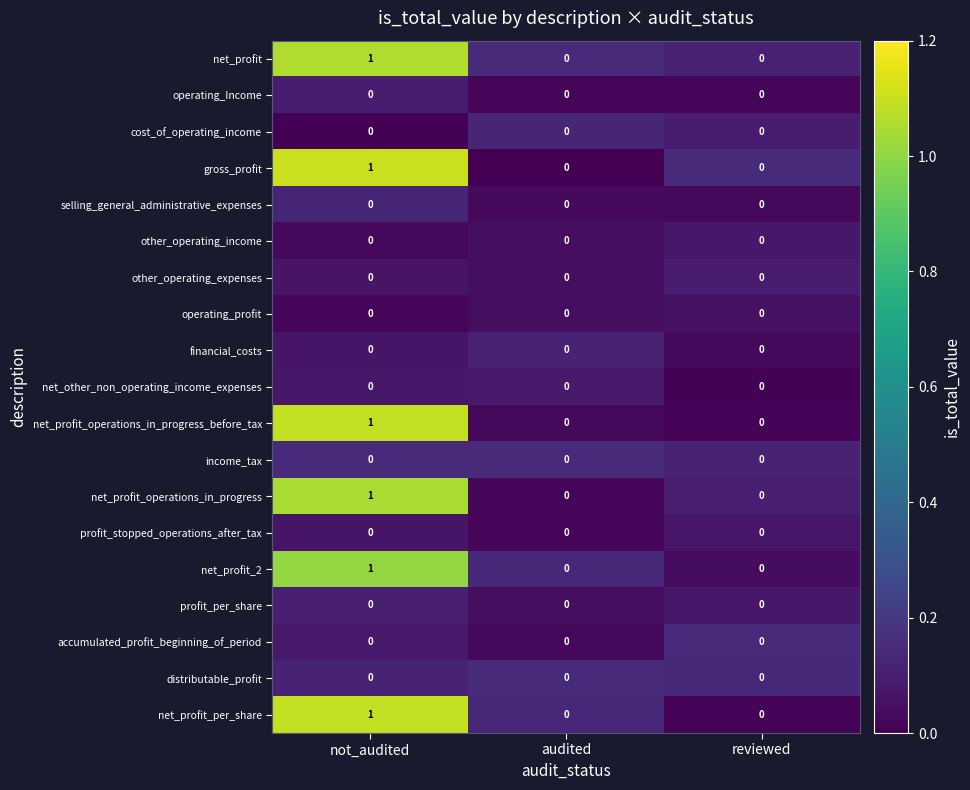

True or false: net_other_non_operating_income_expenses has a value of 0 at audited.

True